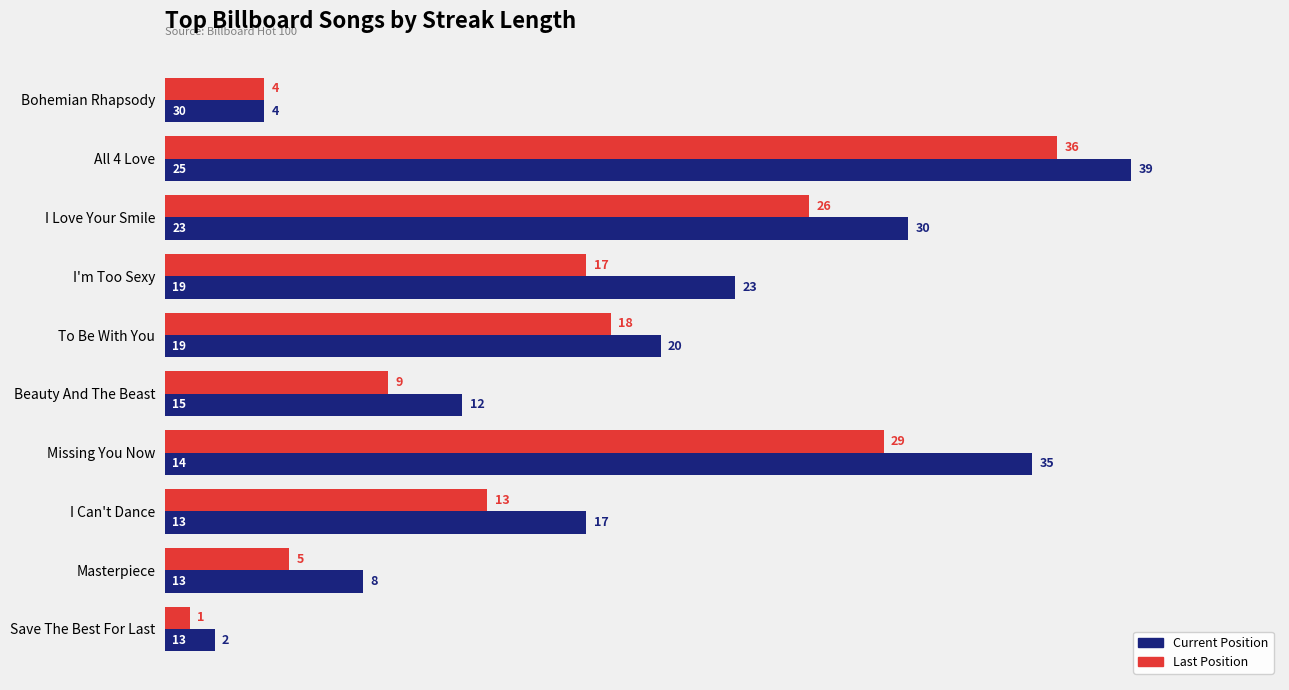

At which label is Current Position closest to 20?

To Be With You